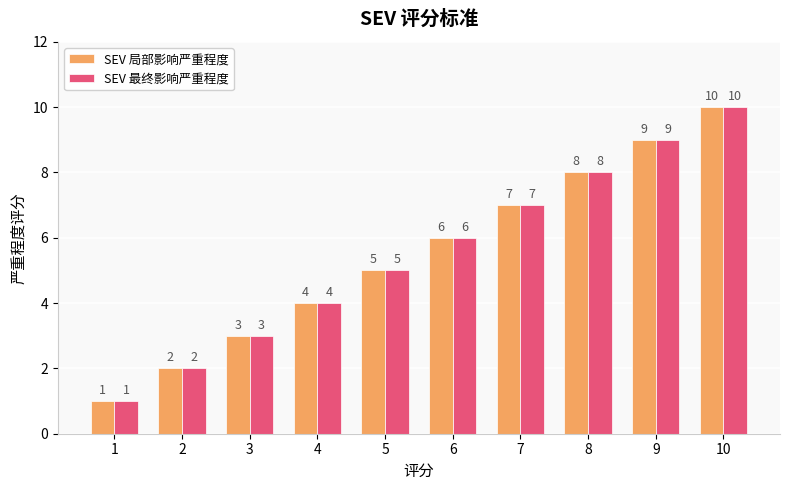

What is the total value across all series at 3?

6